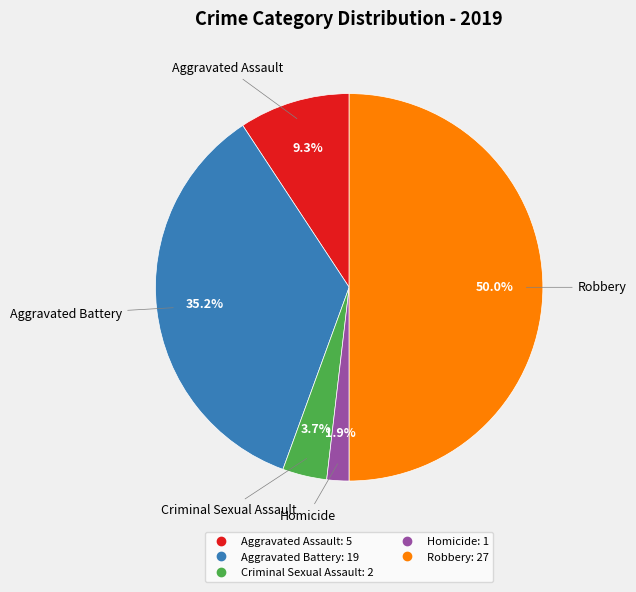

Which slice is the largest?

Robbery